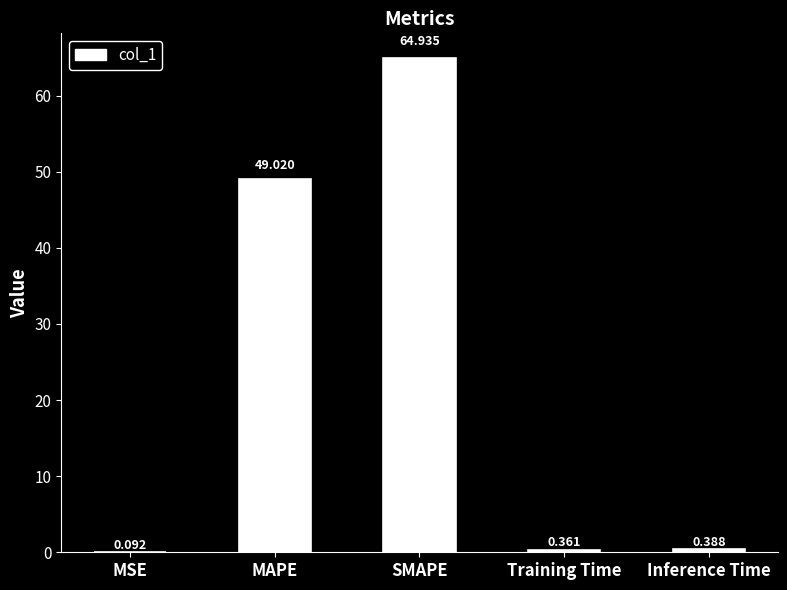

The chart shows a value of 49.0 at MAPE. True or false?

True